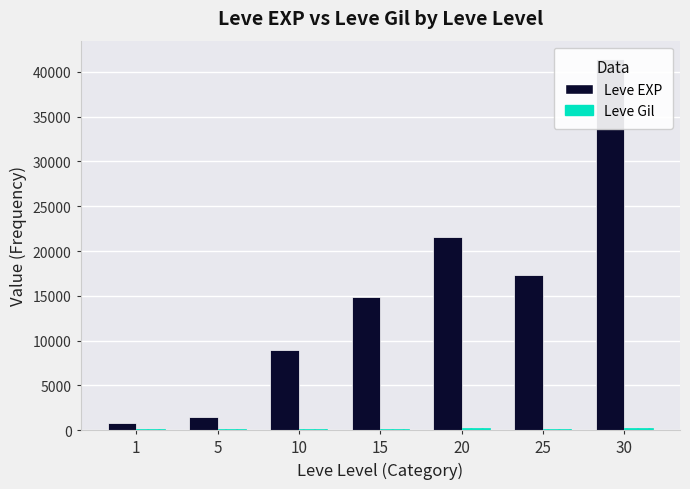

At which label does Leve EXP reach its peak?

30